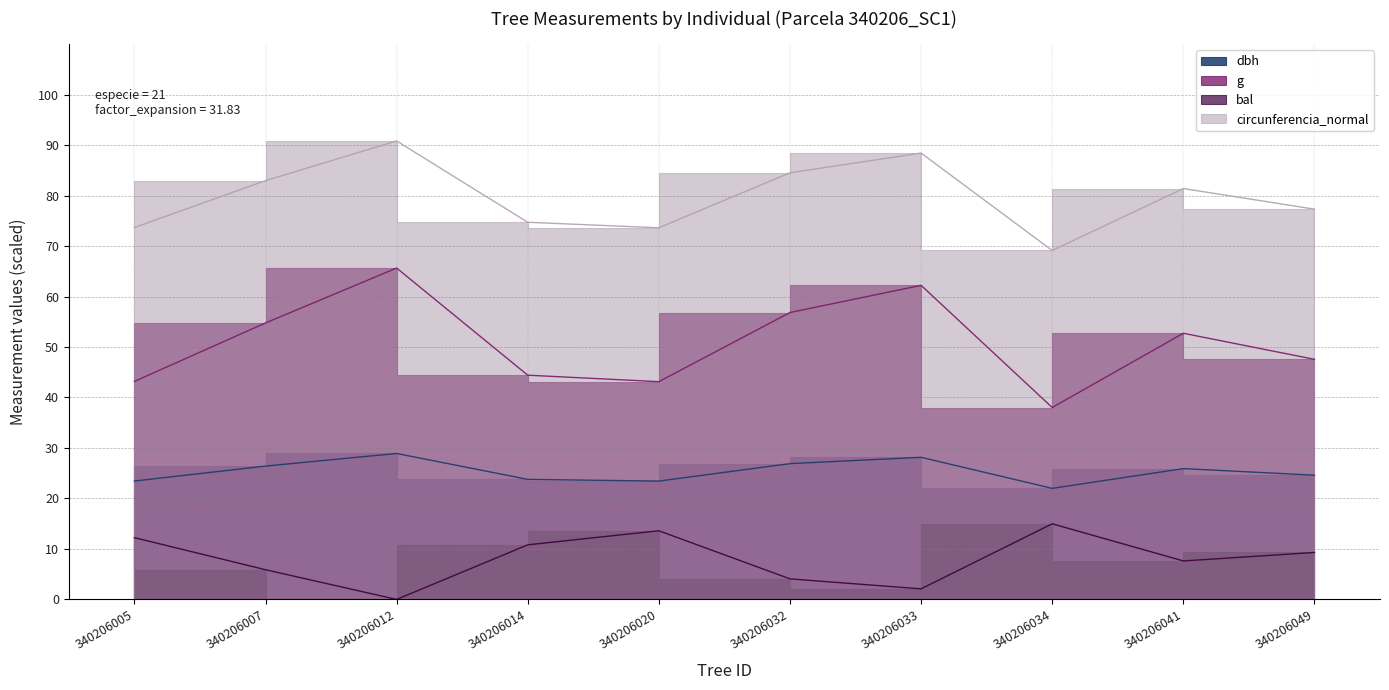

At which category does circunferencia_normal reach its first local valley?

340206020